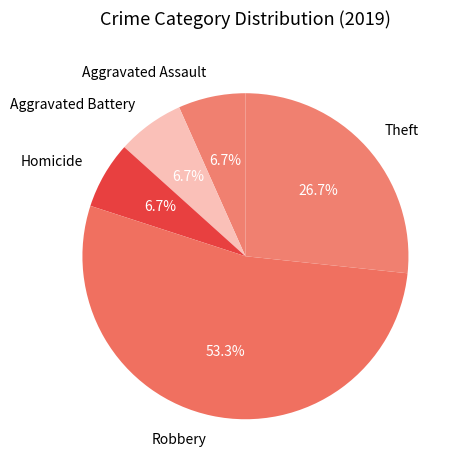

Do Theft and Aggravated Assault together represent more than half of the pie?

No